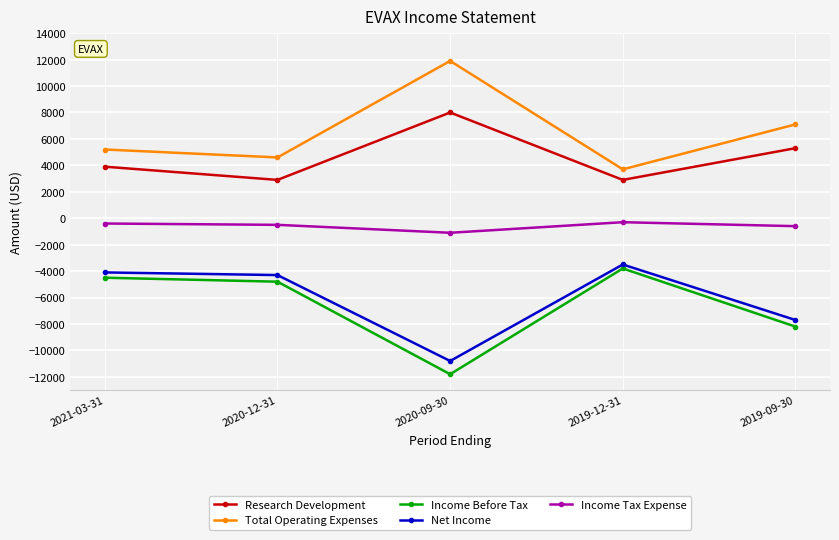

Is the value of Income Before Tax at 2019-09-30 greater than the value of Income Tax Expense at 2021-03-31?

No